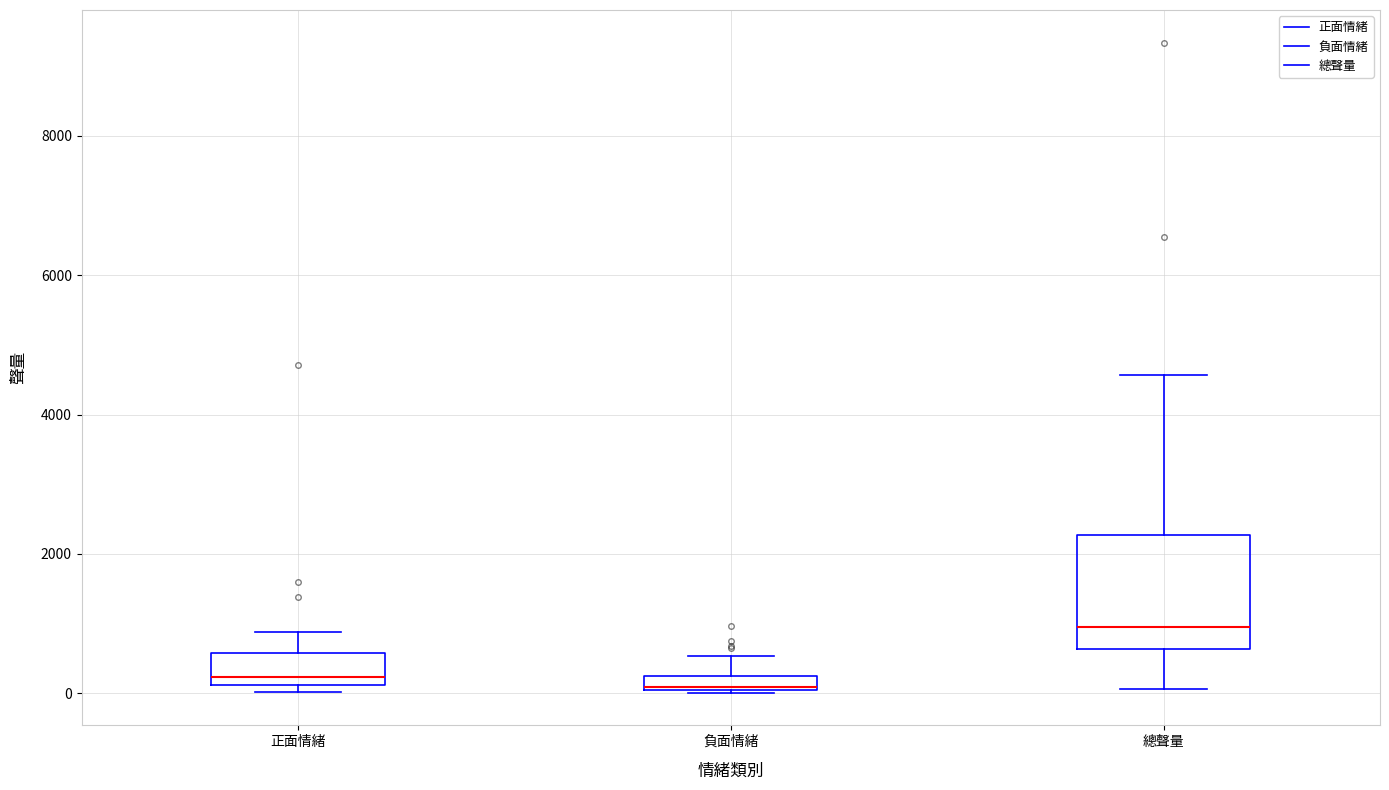

Where is the lower edge of the box for 負面情緒 on the y-axis? The values are not printed on the chart, so give them approximately, as read against the axis.

0